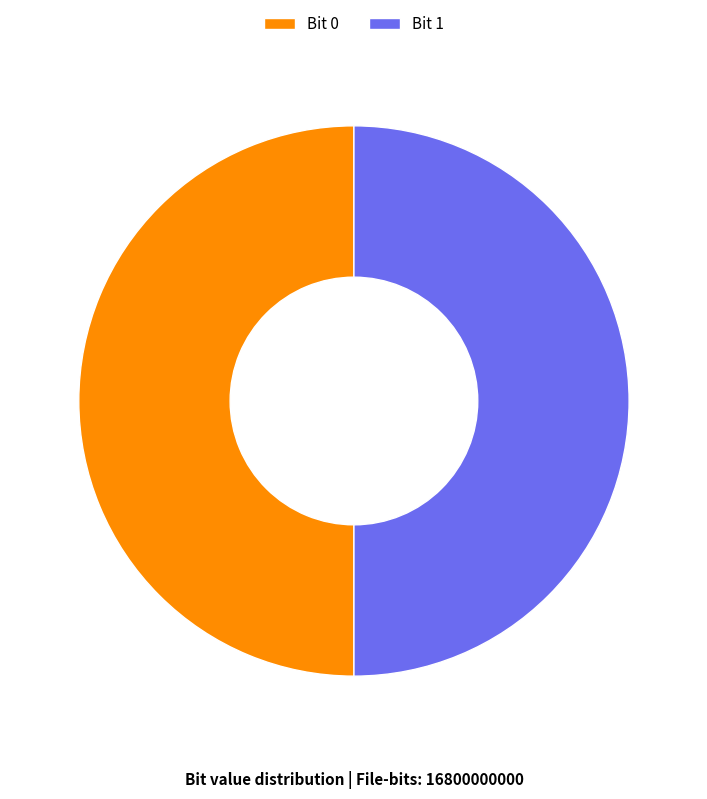

Combined, do Bit 0 and Bit 1 account for over 50%?

Yes